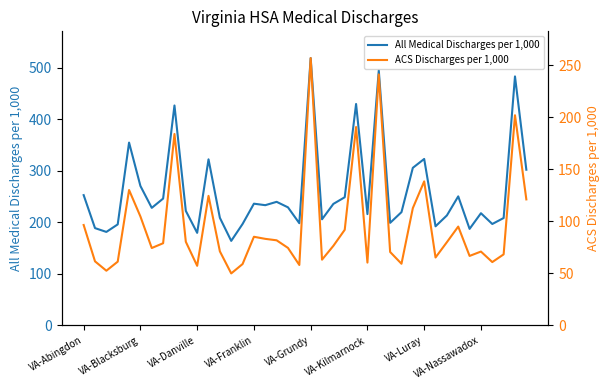

How many interior local valleys does the All Medical Discharges per 1,000 series have?

12